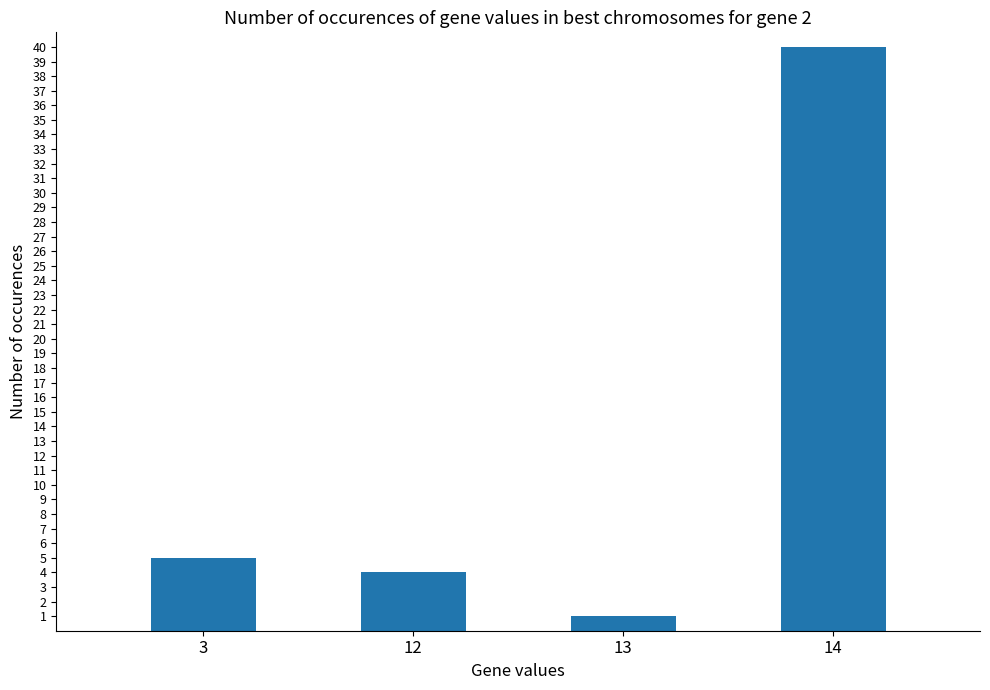

Rank the categories by value from highest to lowest.

14, 3, 12, 13